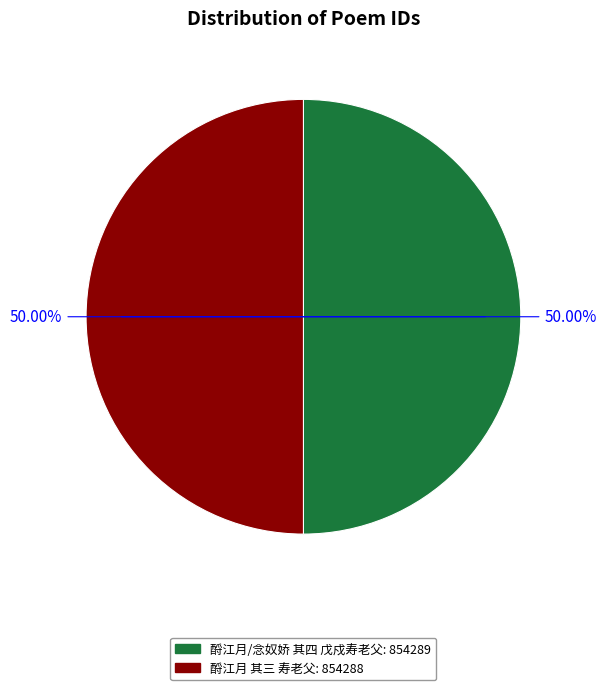

To the nearest percent, what is the average slice percentage?

50%